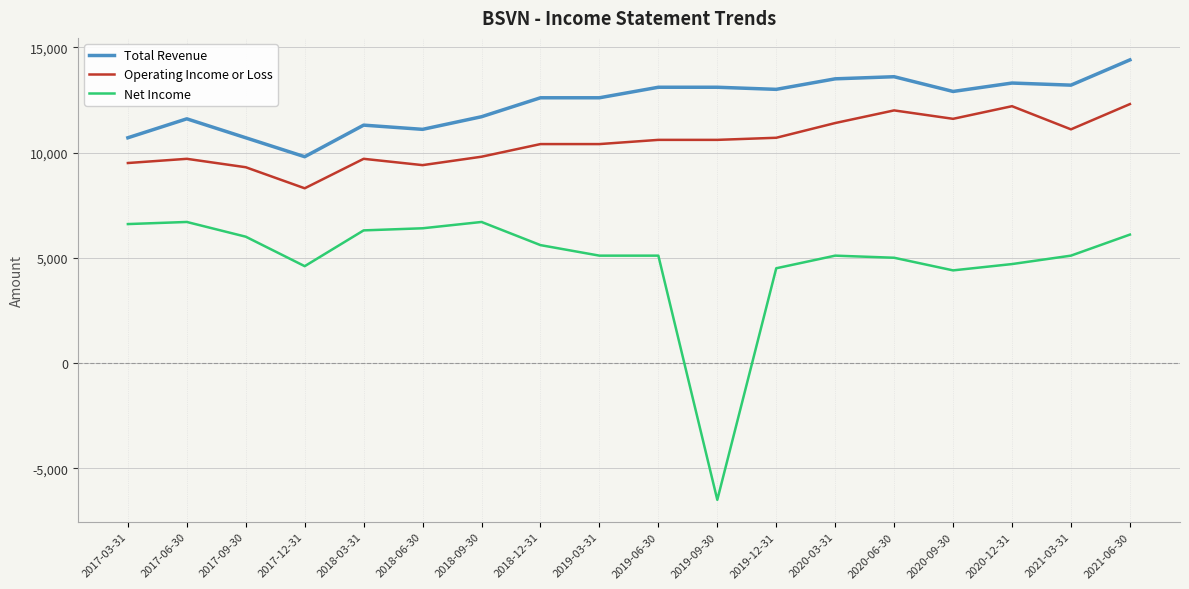

Which series has the largest total across all categories?

Total Revenue